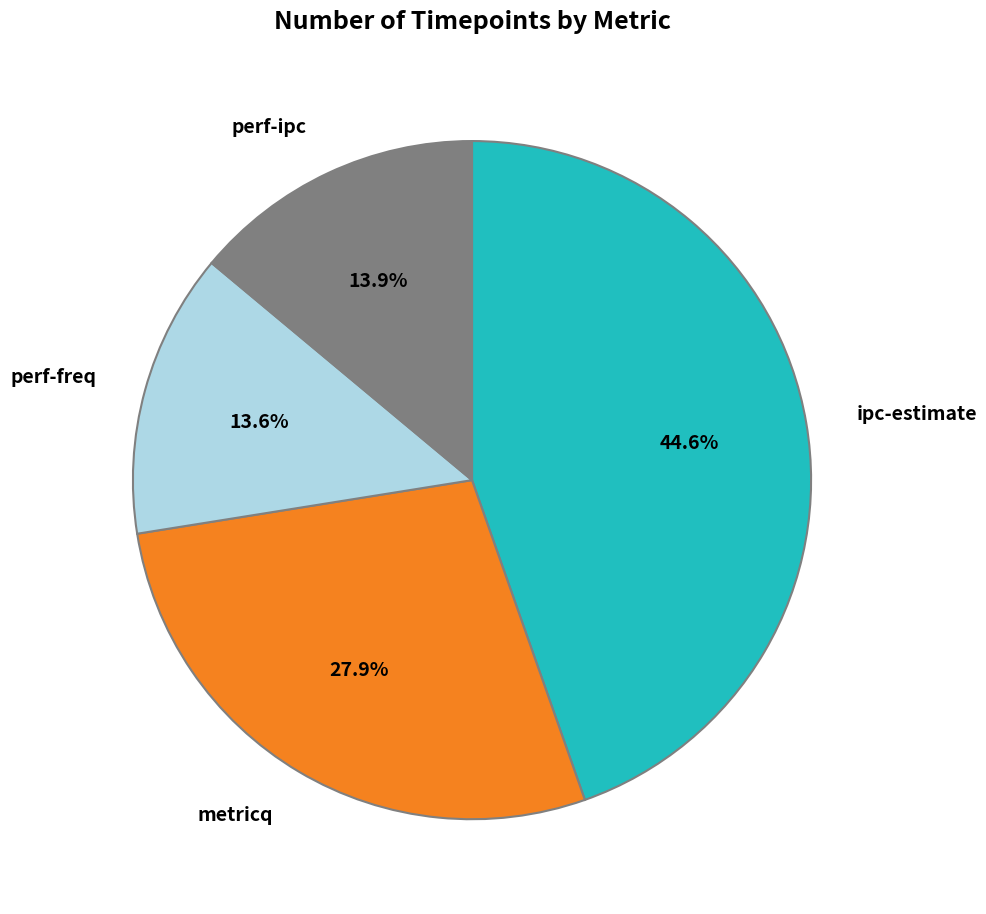

Is there a majority slice in this chart?

No